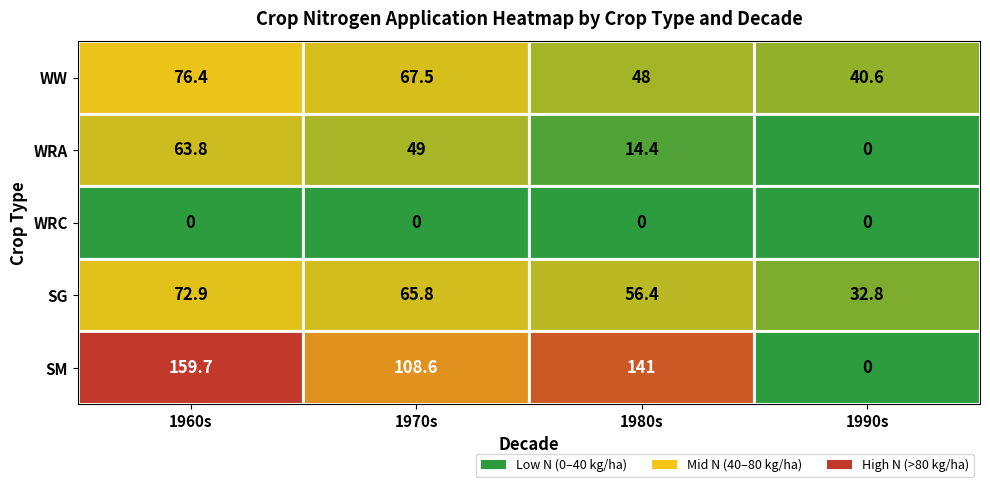

At which label does SG reach its minimum?

1990s